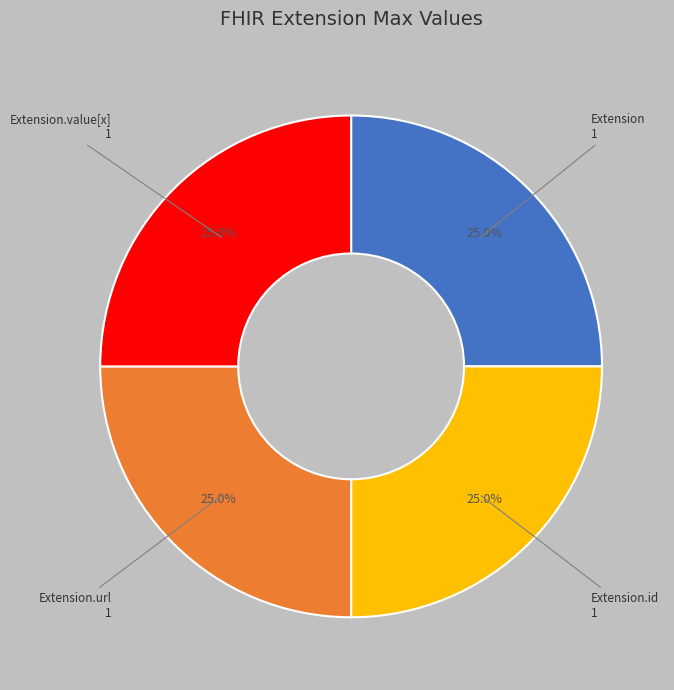

Is there any slice that represents more than half of the pie?

No